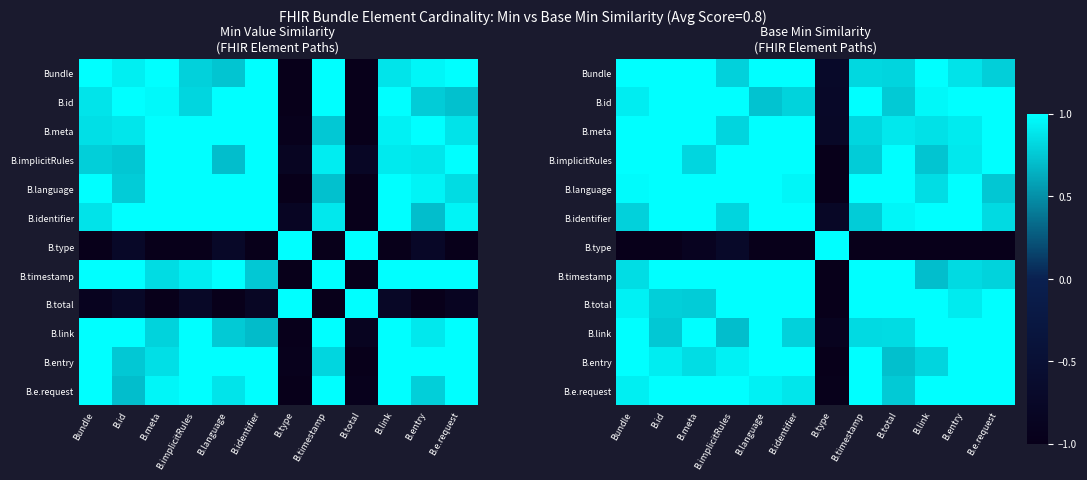

Is it true that B.type equals -1.8 at B.total?

False